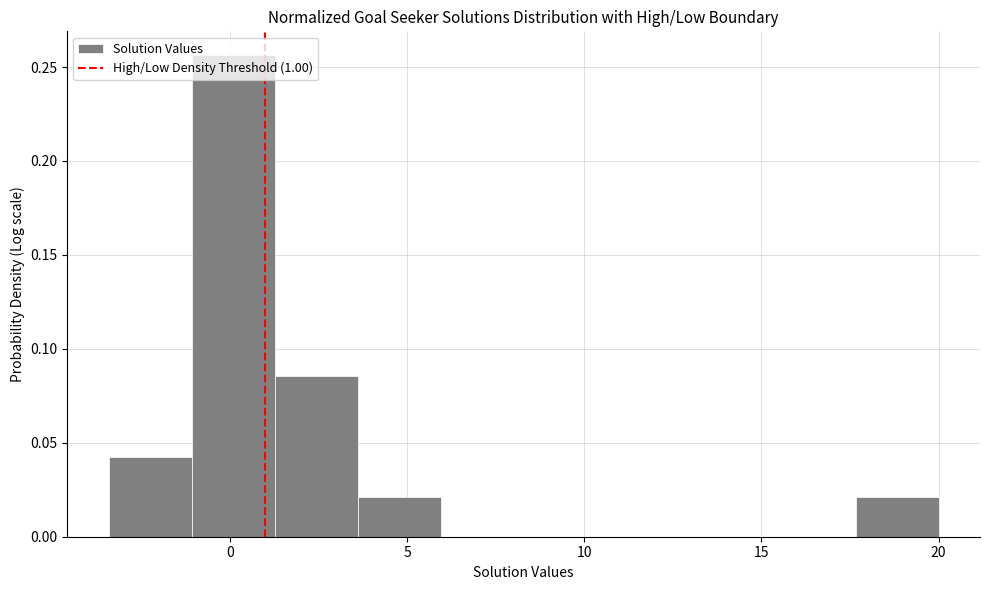

Reading left to right, list every bar in this chart as the range it spans on the x-axis followed by its height. Neither the bar edges nor the heights are printed on the chart, so give them approximately, as read against the axes.

-3.5 to -1.0: 0.045
-1.0 to 1.5: 0.255
1.5 to 3.5: 0.085
3.5 to 6.0: 0.020
6.0 to 8.5: 0
8.5 to 10.5: 0
10.5 to 13.0: 0
13.0 to 15.5: 0
15.5 to 17.5: 0
17.5 to 20.0: 0.020